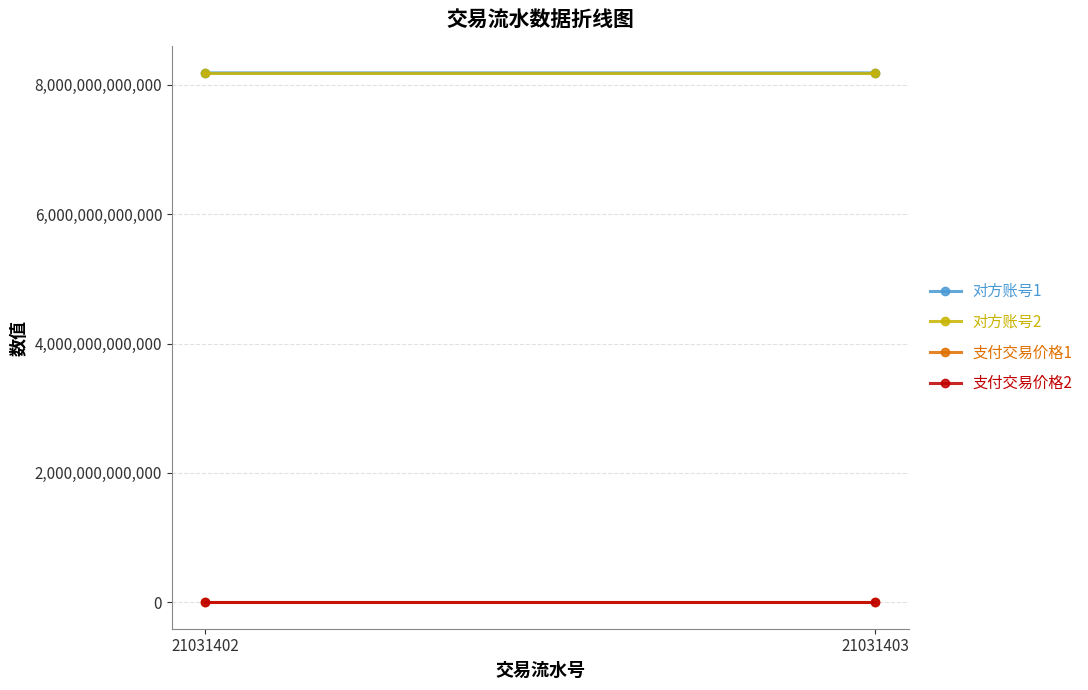

Reading left to right, list all the values displayed in this chart.

对方账号1: 21031402=8185000175002	21031403=8185001723003
对方账号2: 21031402=8185001723002	21031403=8185001723003
支付交易价格1: 21031402=2600	21031403=2600
支付交易价格2: 21031402=3600	21031403=3600